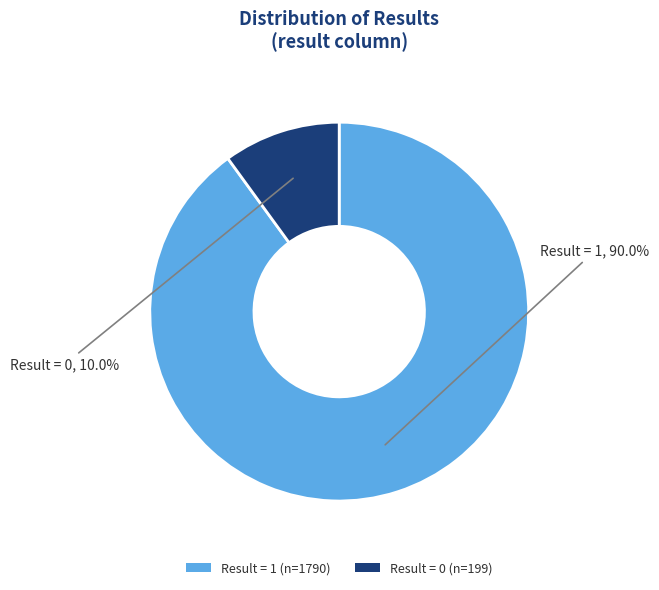

How much of the chart is everything except Result = 1 (n=1790)?

10.0%